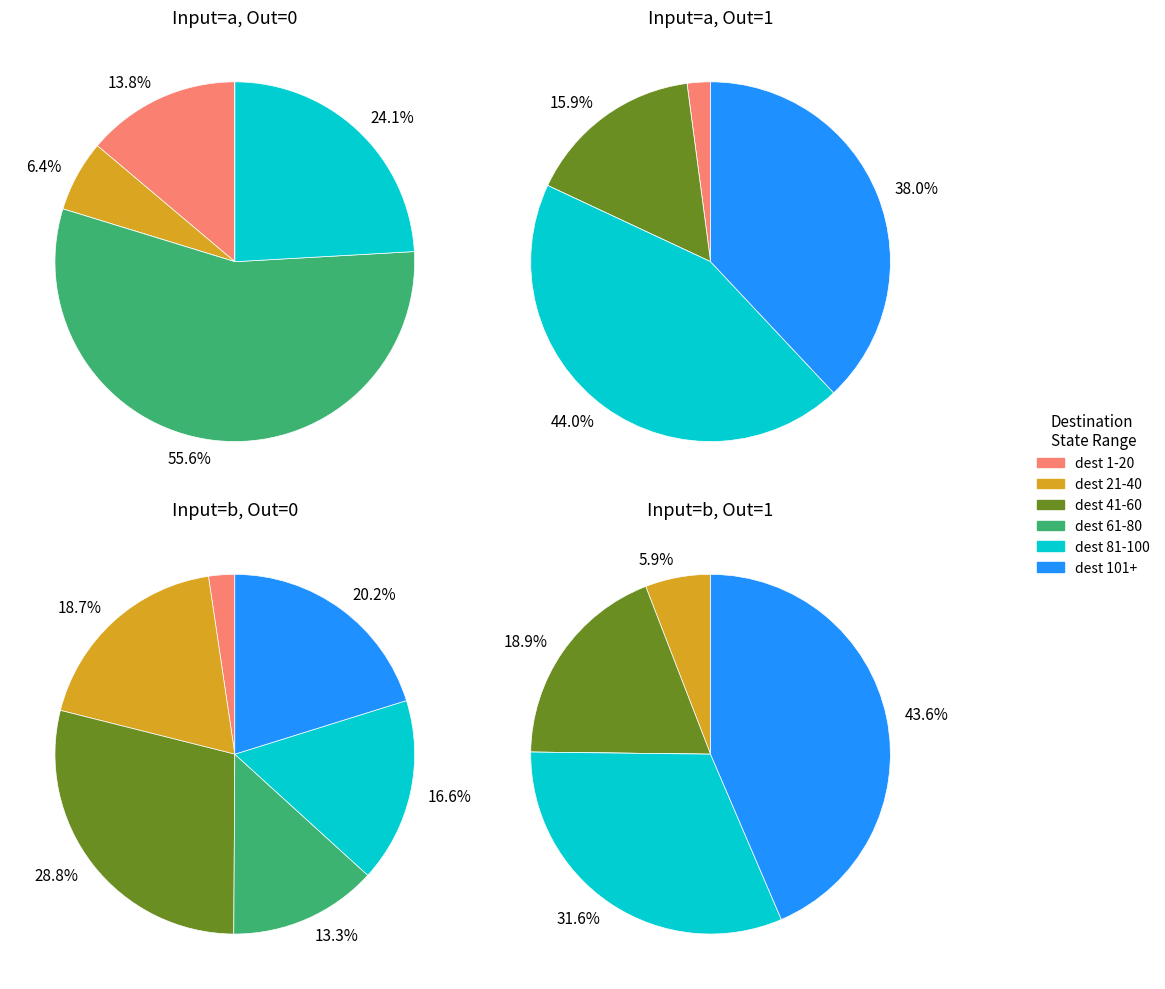

Combined, what portion of the pie is state_0 and state_15?

17.8%